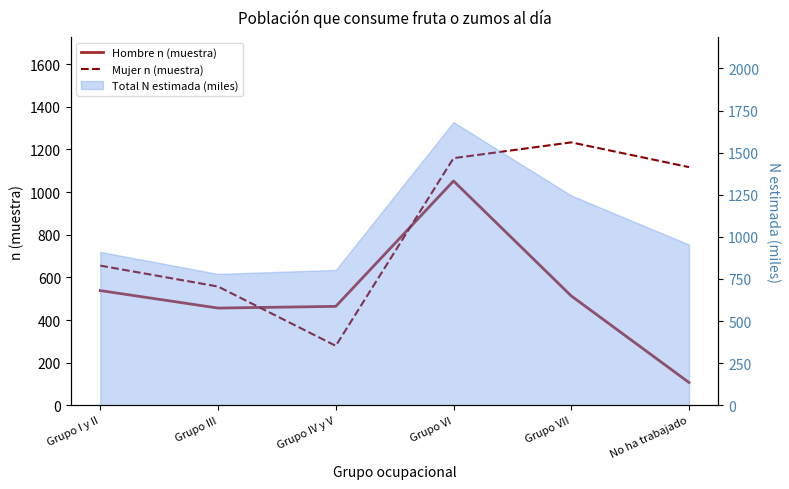

What is the difference between the maximum and second lowest values in the Mujer n (muestra) series?

676